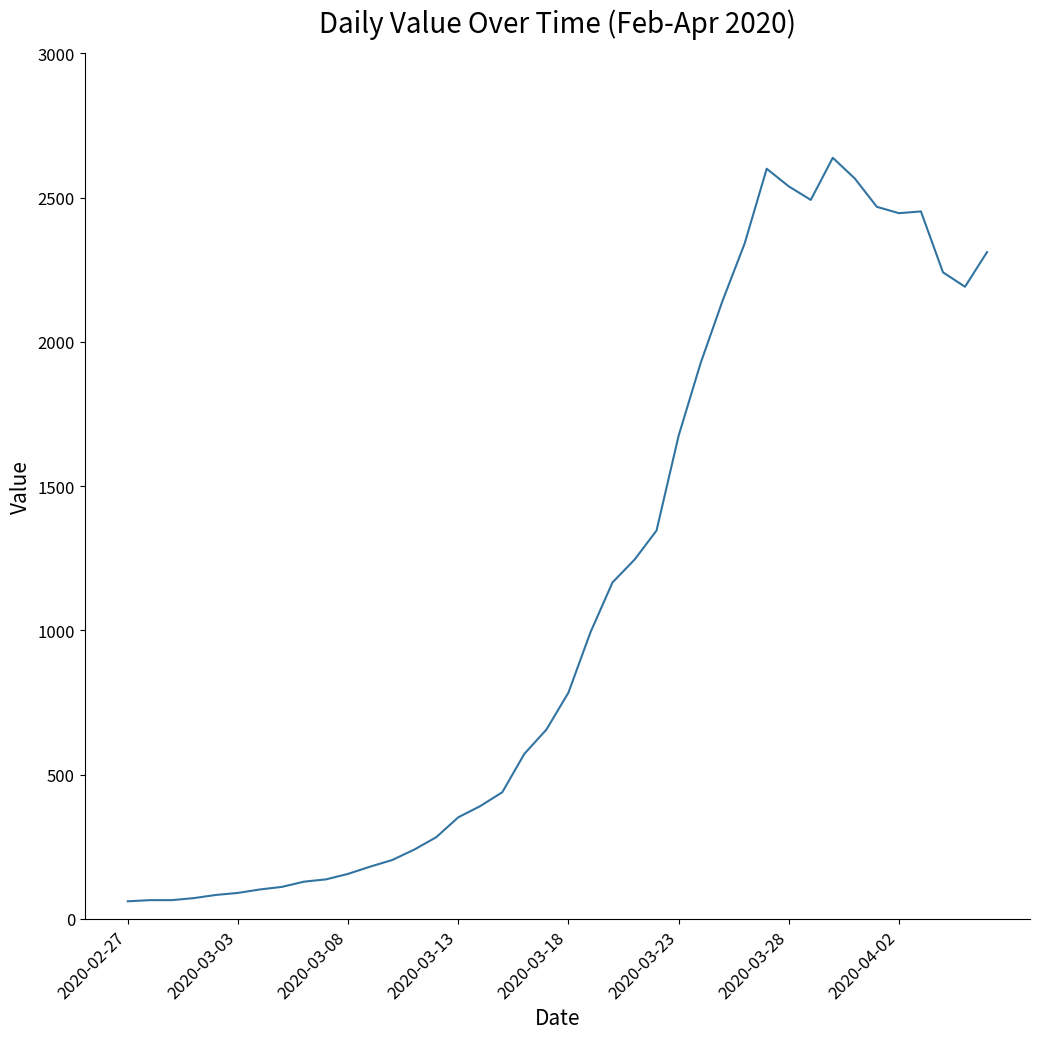

What is the difference between the maximum and minimum values?

2577